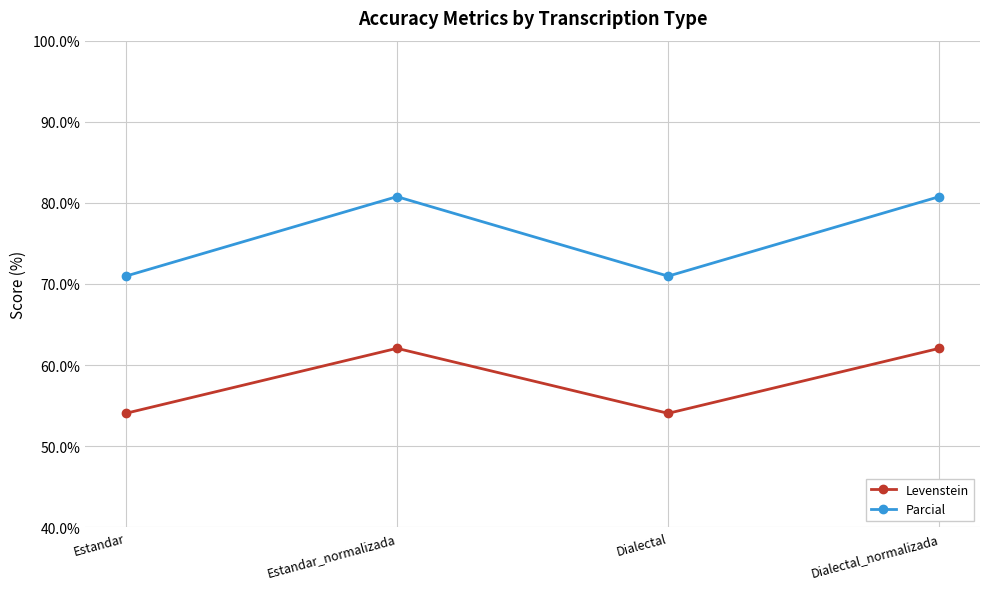

Which series has the largest total across all categories?

Parcial